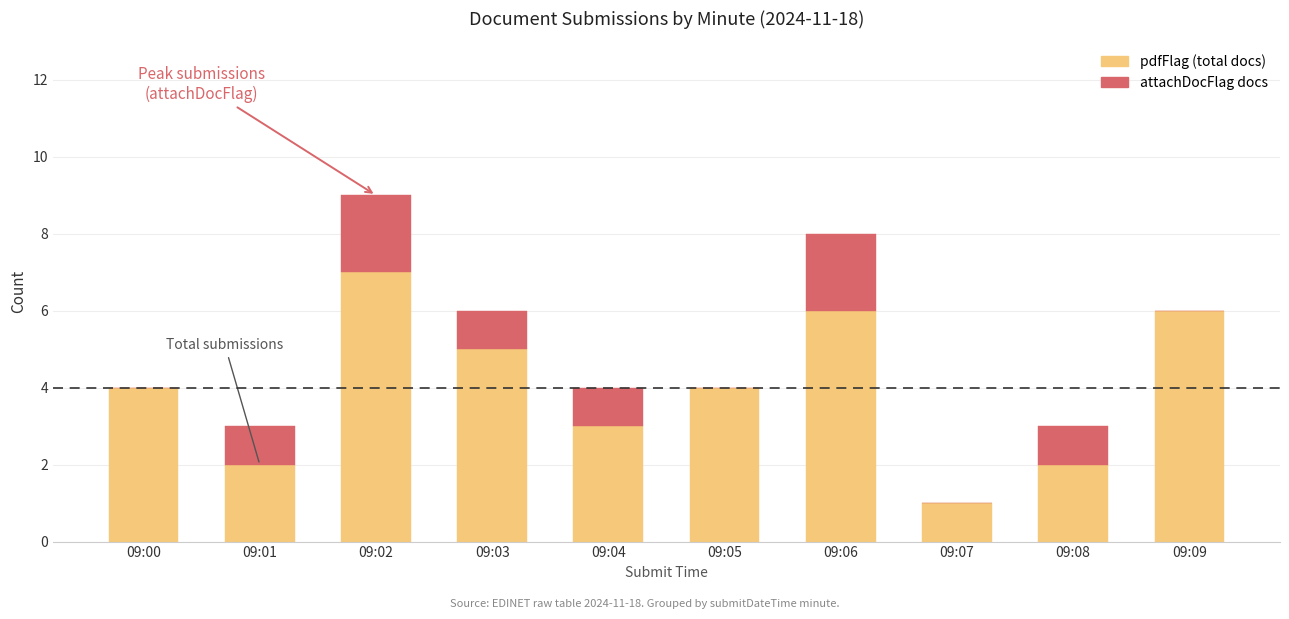

What is the total value across all series at 09:09?

6